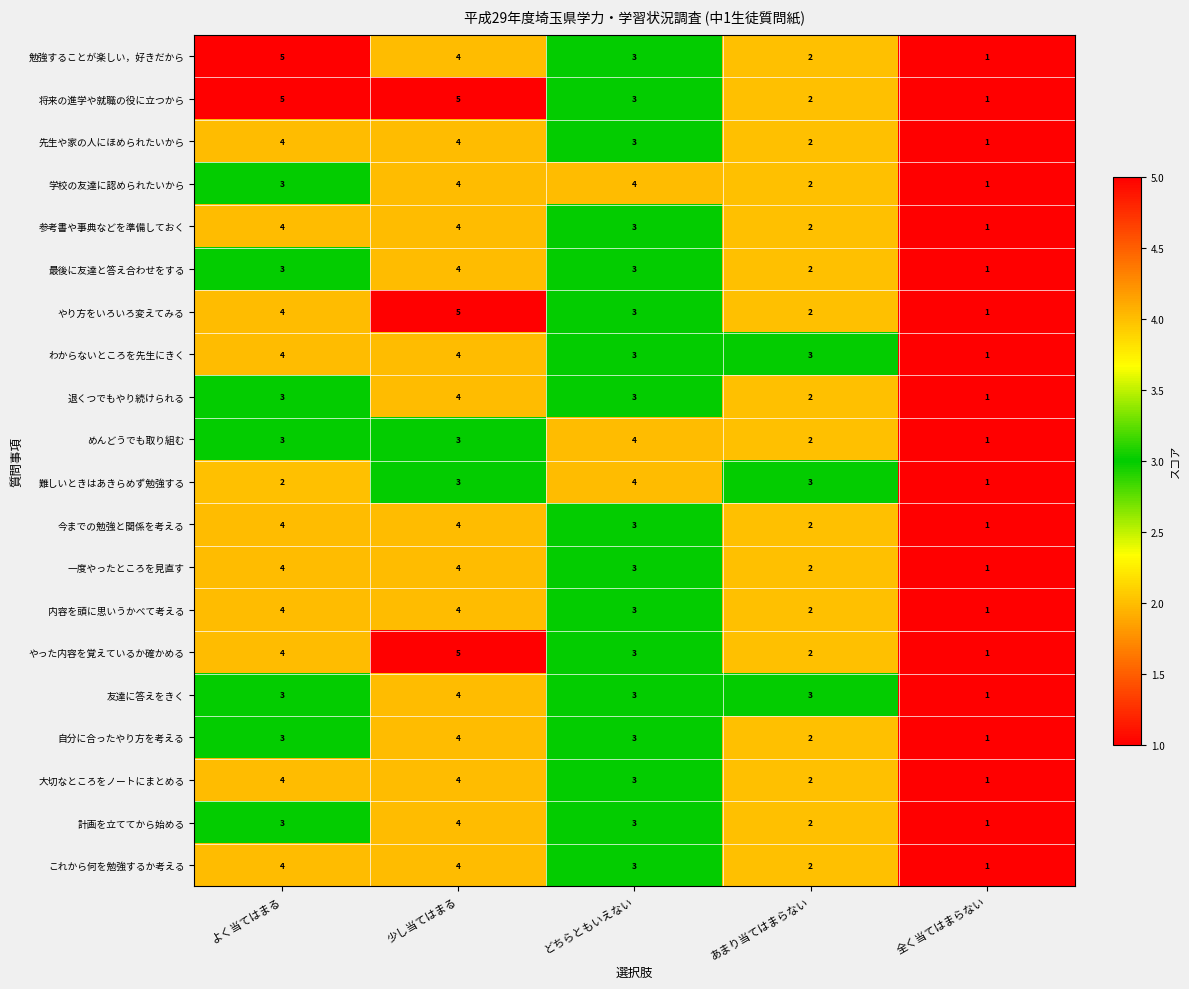

Which category has the lowest value across all series?

全く当てはまらない